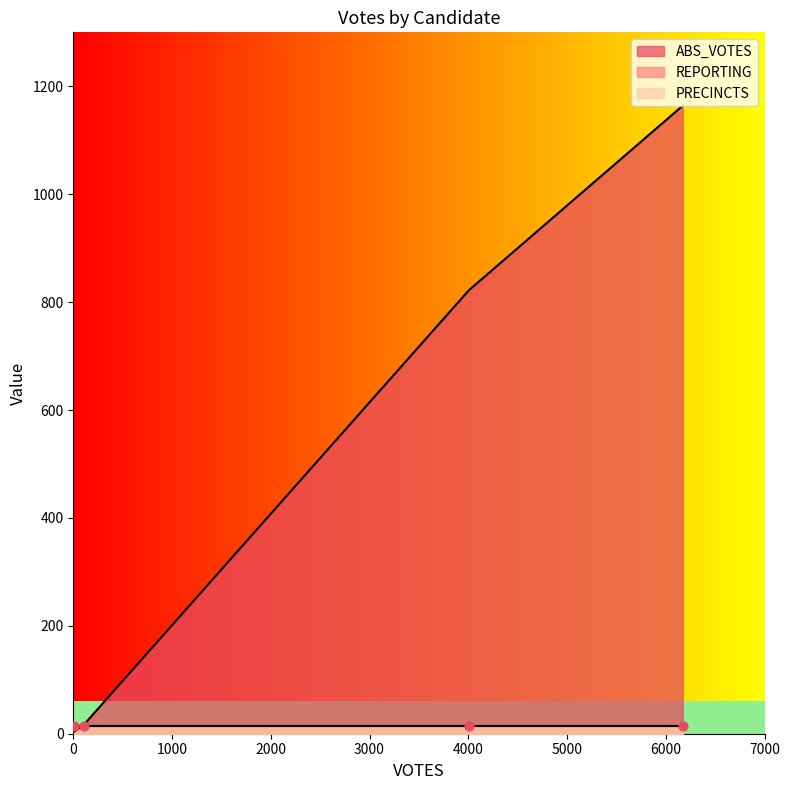

What are all the series names shown in the legend?

ABS_VOTES, REPORTING, PRECINCTS